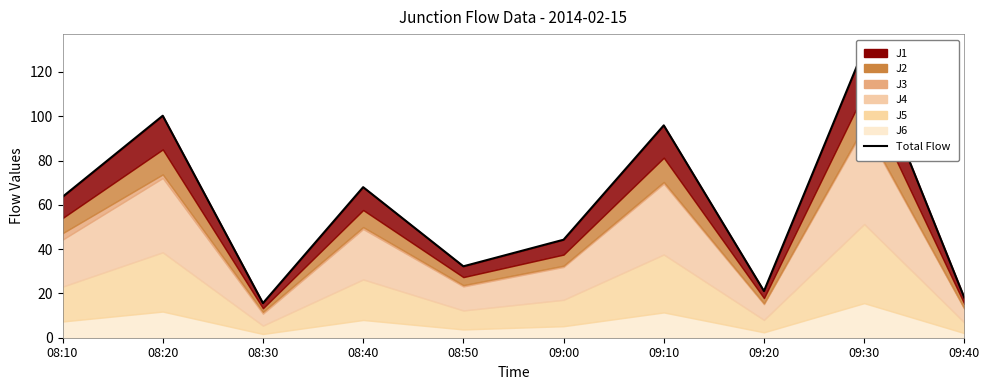

At which category does the data reach its first local peak?

08:20